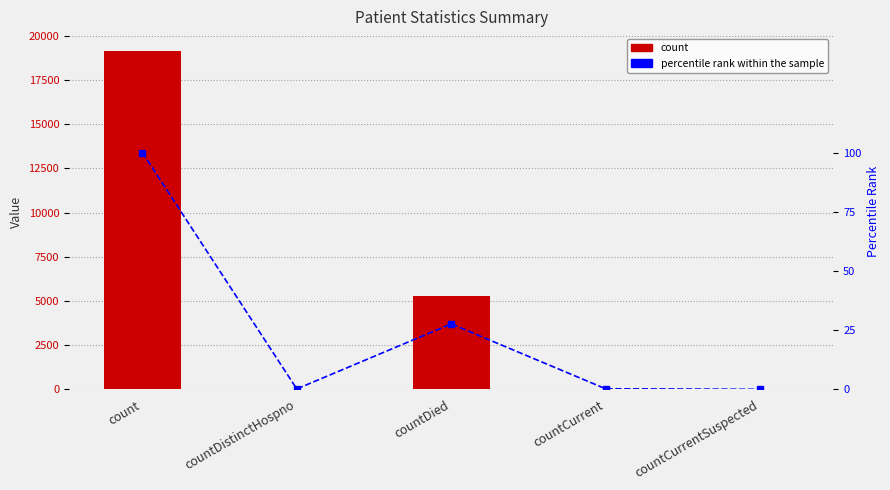

Which label corresponds to the smallest value in the chart?

countCurrentSuspected